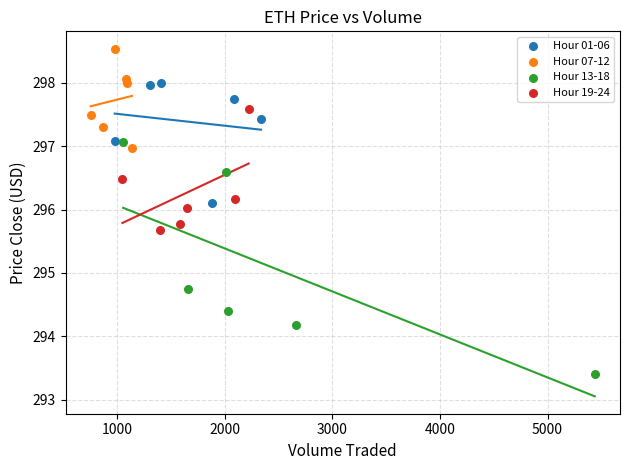

Which series has the largest Y range (max minus min)?

Hour 13-18